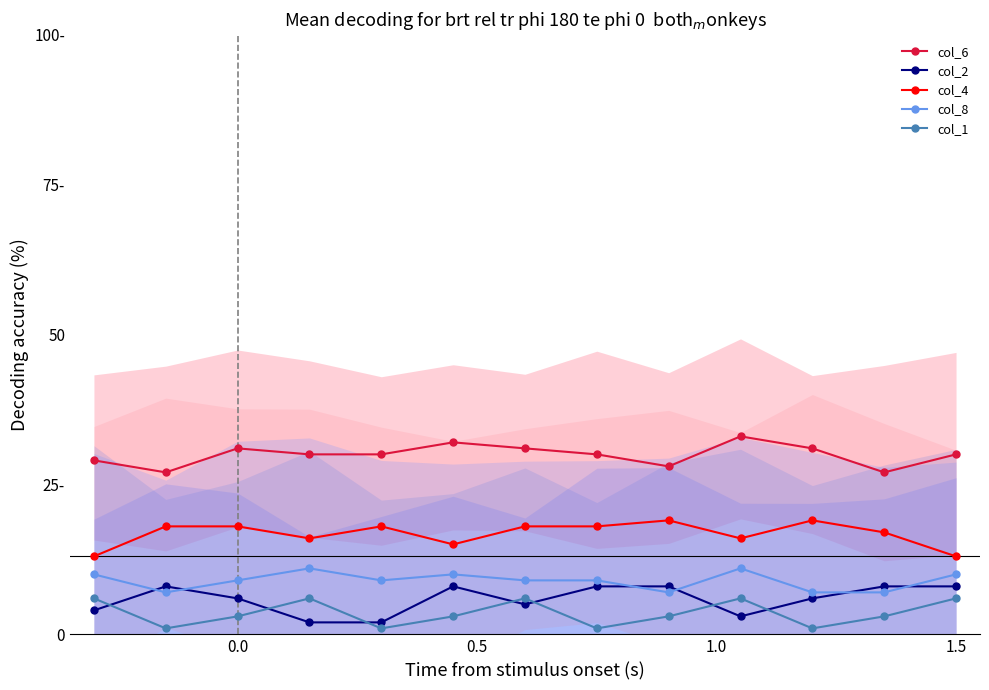

Does the chart display data point markers on the line(s)?

Yes